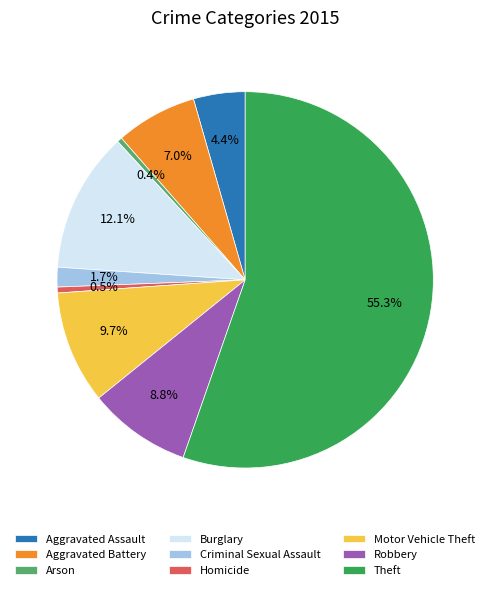

To the nearest percent, what percentage of the pie is Robbery?

9%